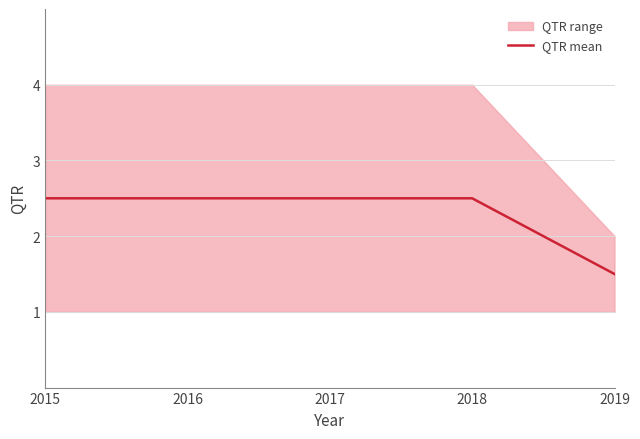

The chart shows a value of 1.3 at 2018. True or false?

False